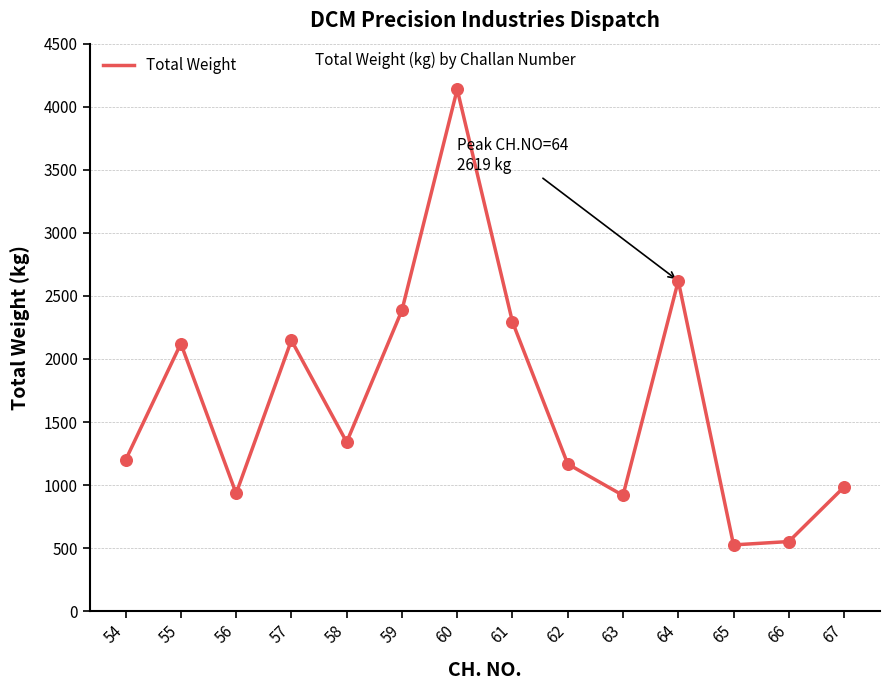

What is the change in value from 56 to 59?

+1452.1